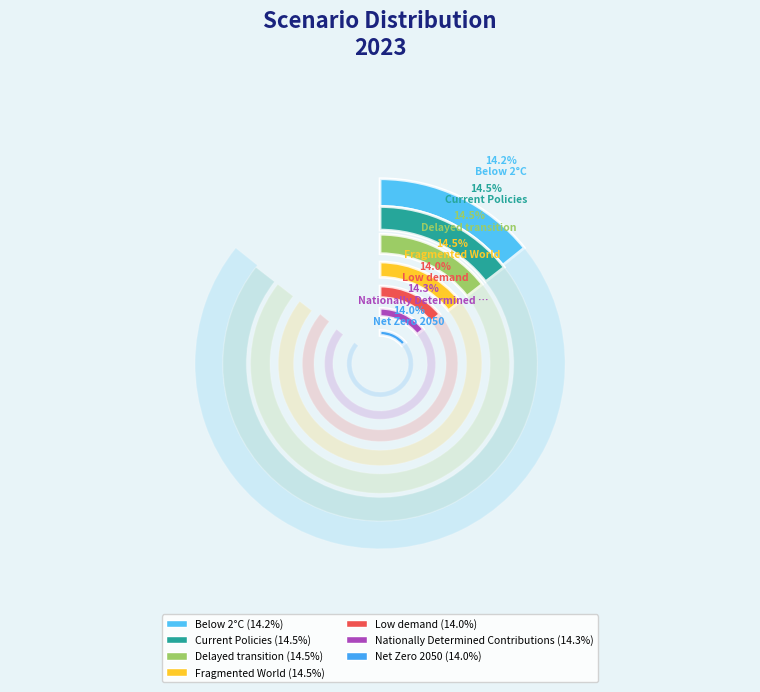

To the nearest percent, what portion does Fragmented World represent?

14%